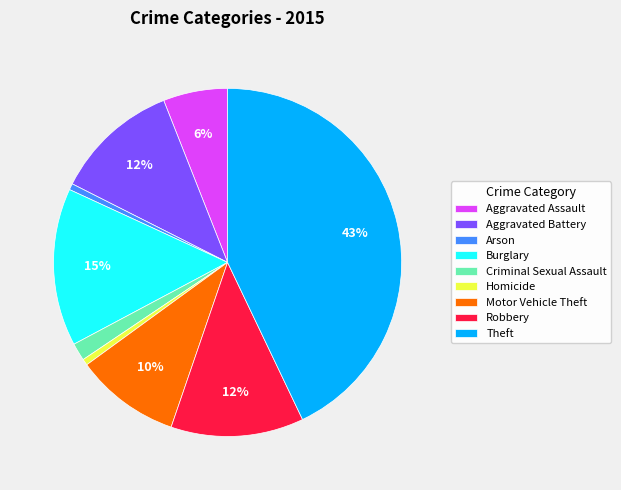

To the nearest percent, what percentage of the pie is Robbery?

12%